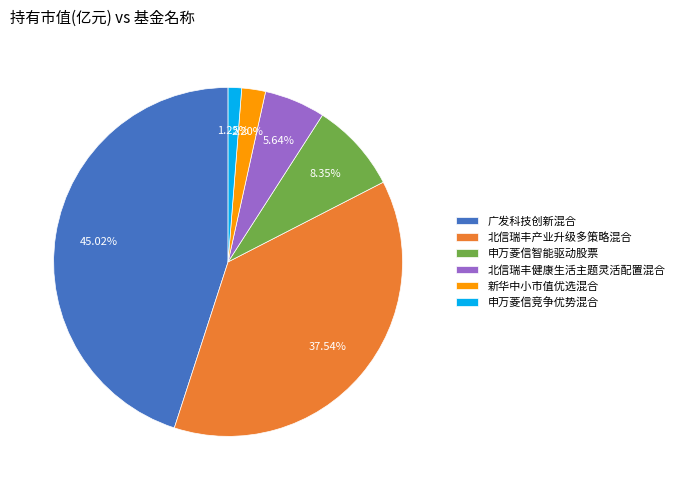

True or false: 北信瑞丰产业升级多策略混合 accounts for 38% of the total.

True